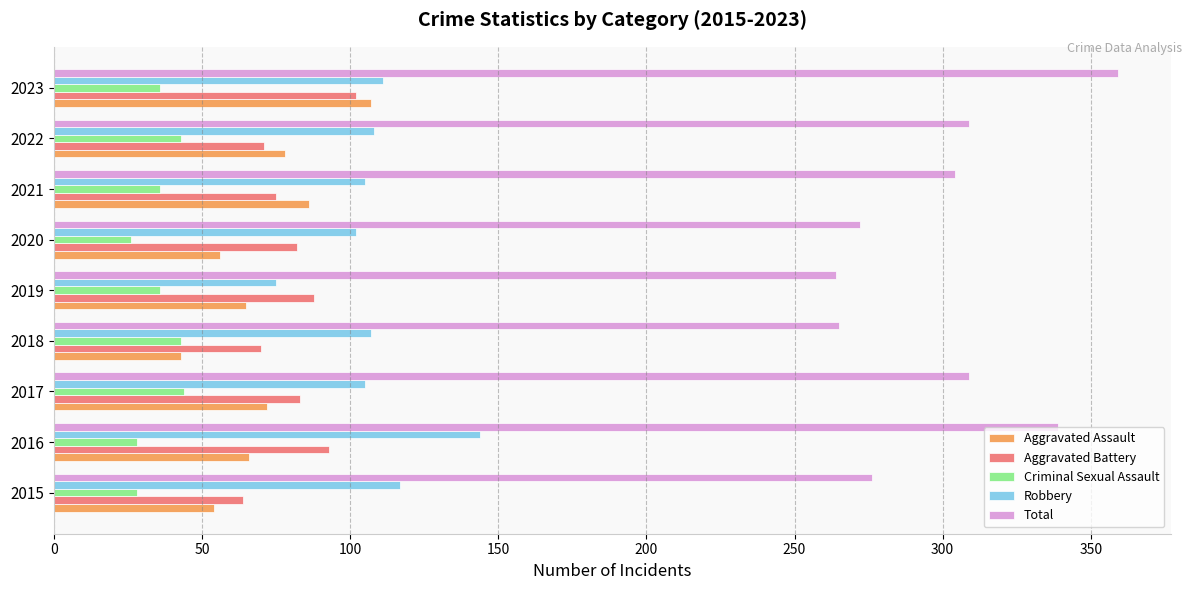

What is the smallest value displayed?

26